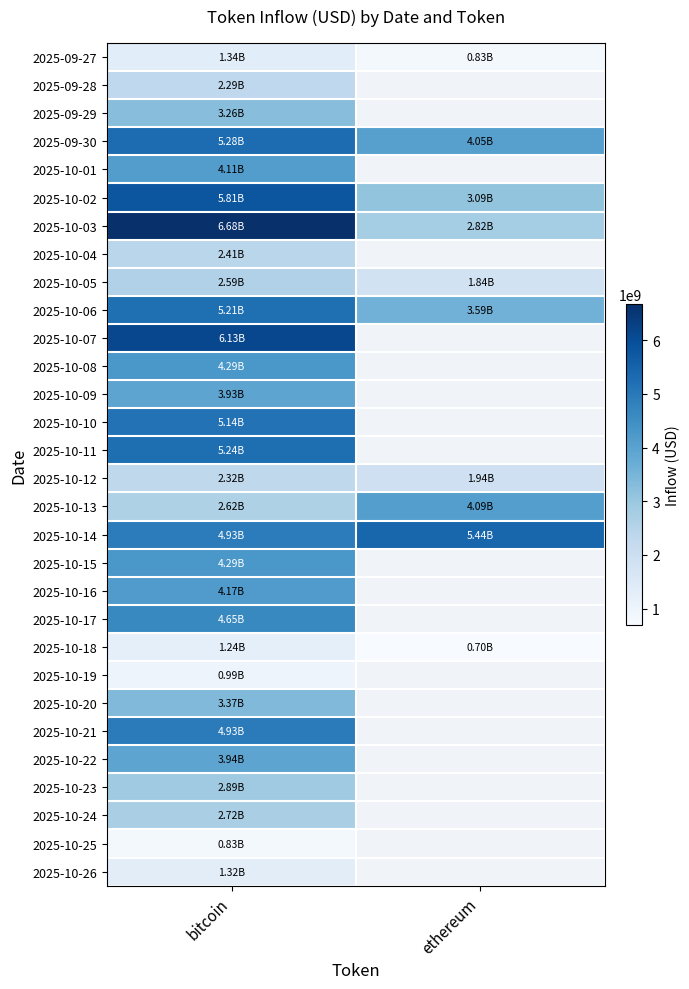

Which series has the widest spread of values?

2025-10-03